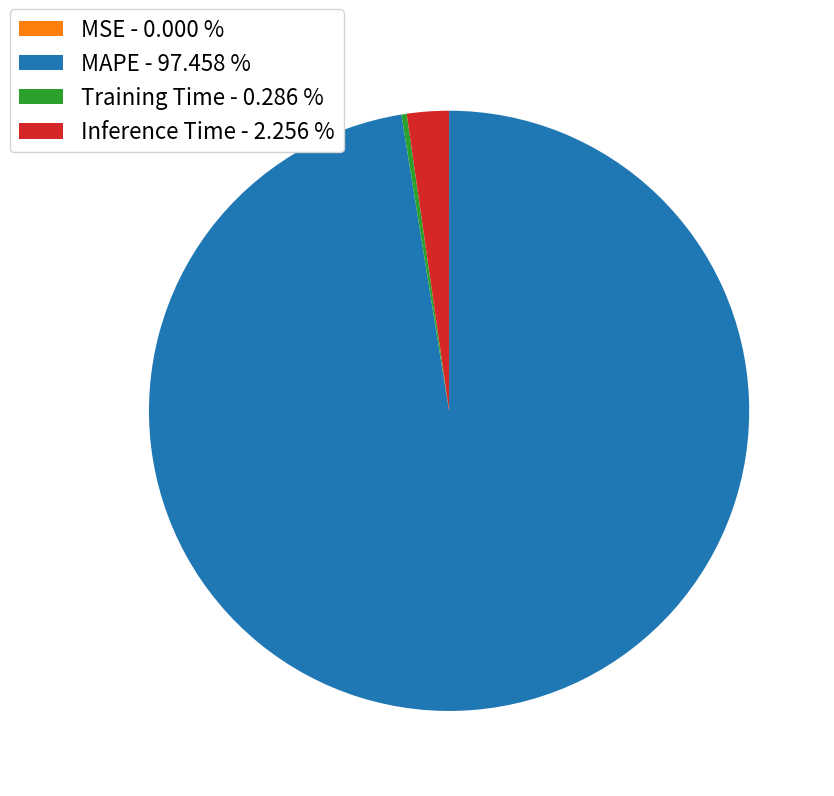

Does MAPE - 97.458 % account for over 50% of the chart?

Yes